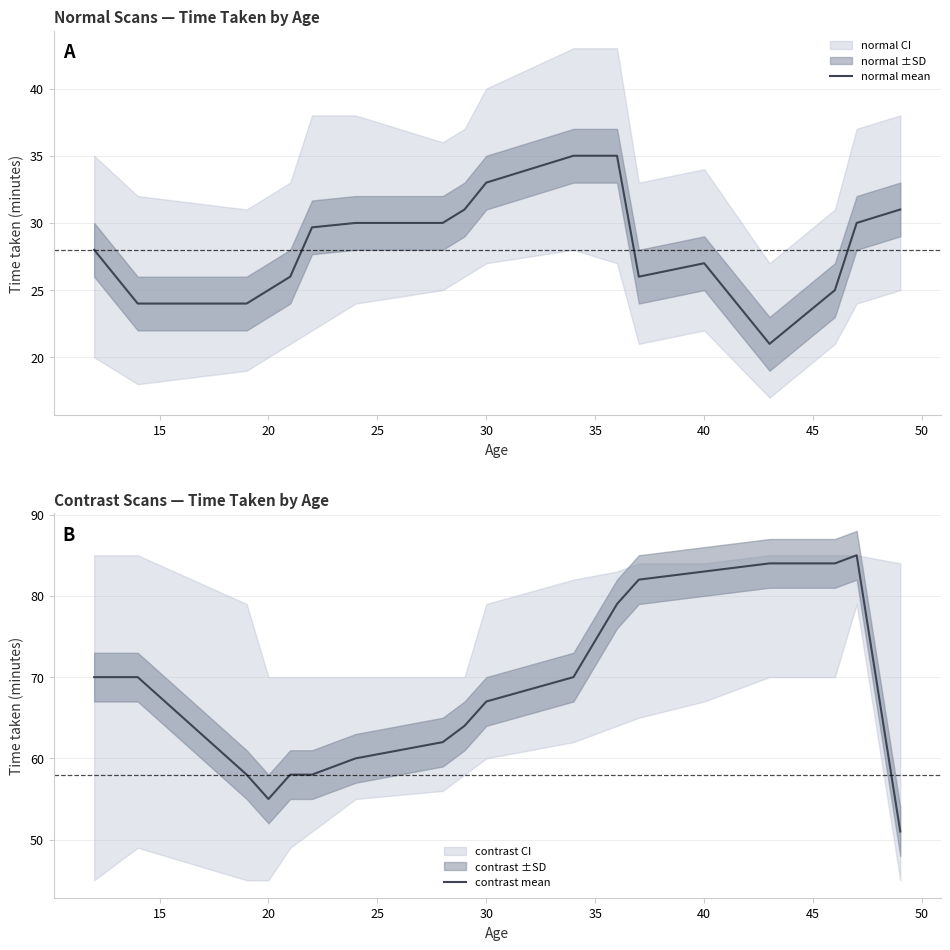

At which label is contrast mean closest to 68?

30